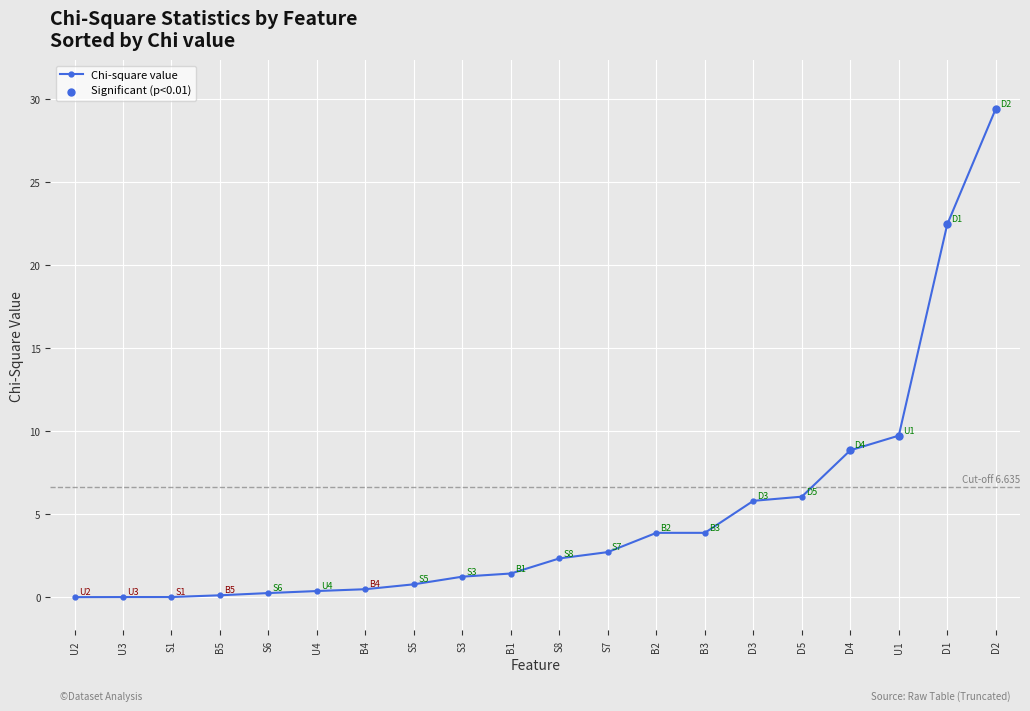

What is the label of the 5th point from the right?

D5